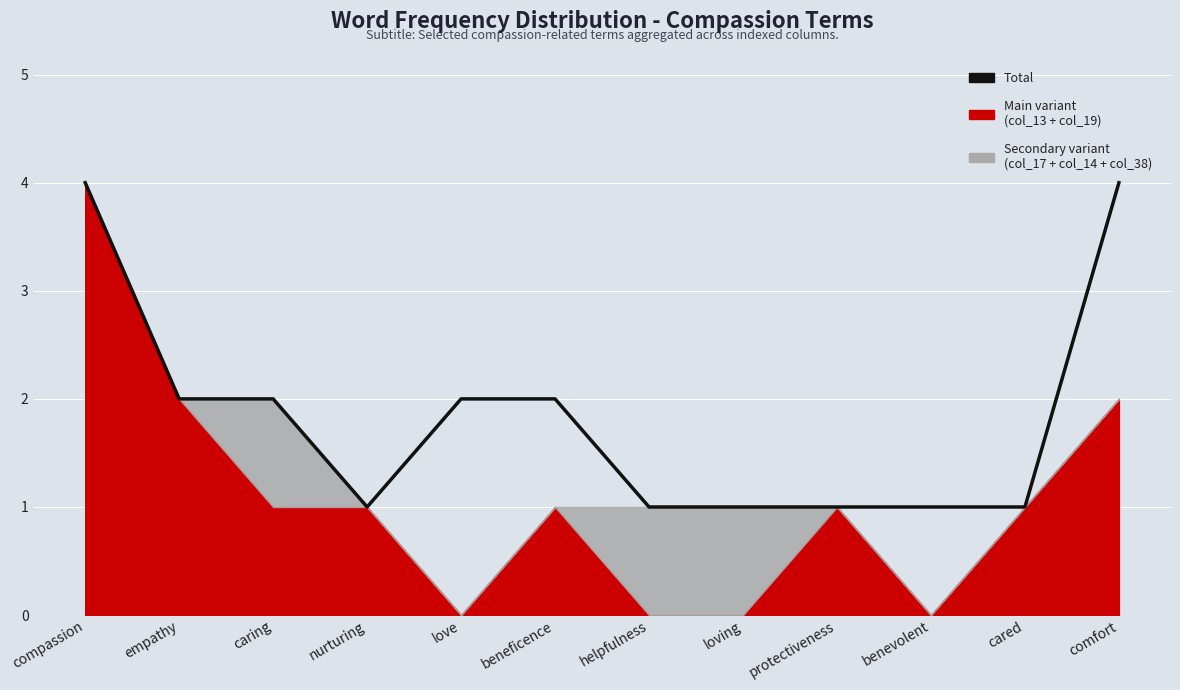

Between love and loving, which is larger?

love